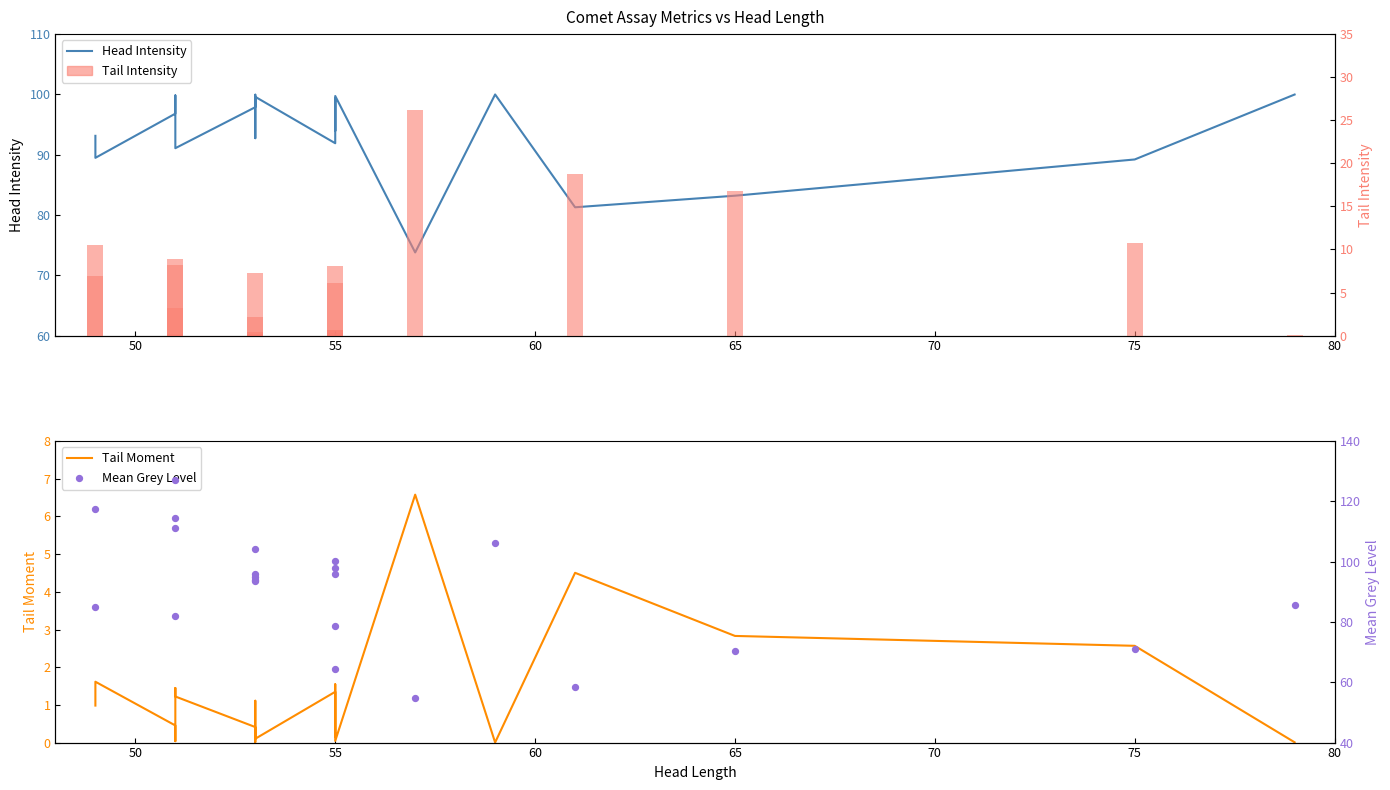

What are all the series names shown in the legend?

Head Intensity, Tail Moment, Tail Intensity, Mean Grey Level